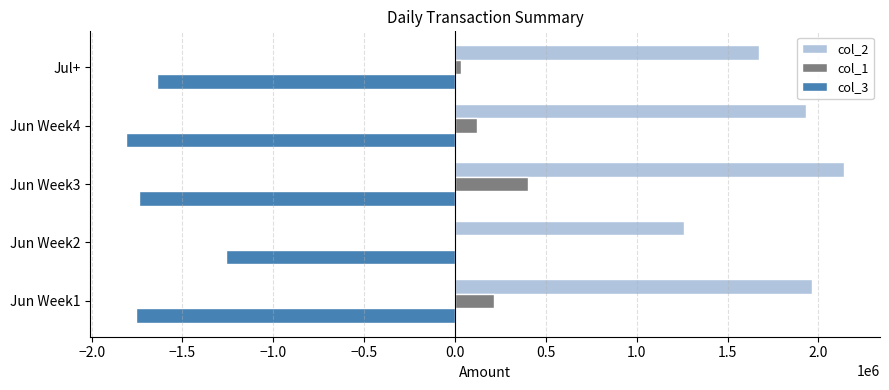

What is the greatest value displayed?

2141420